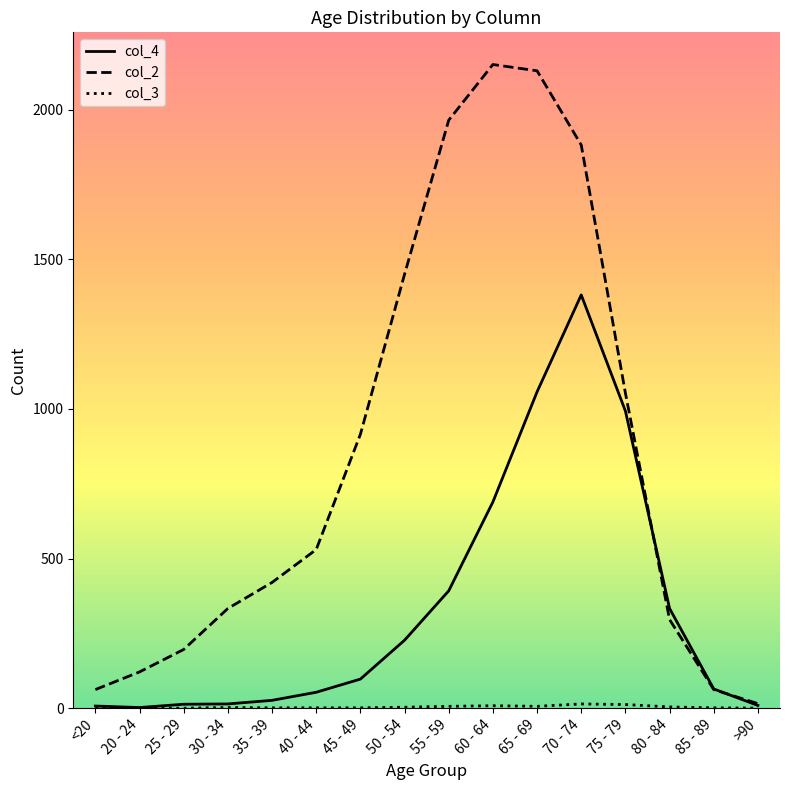

What is the greatest value displayed?

2151